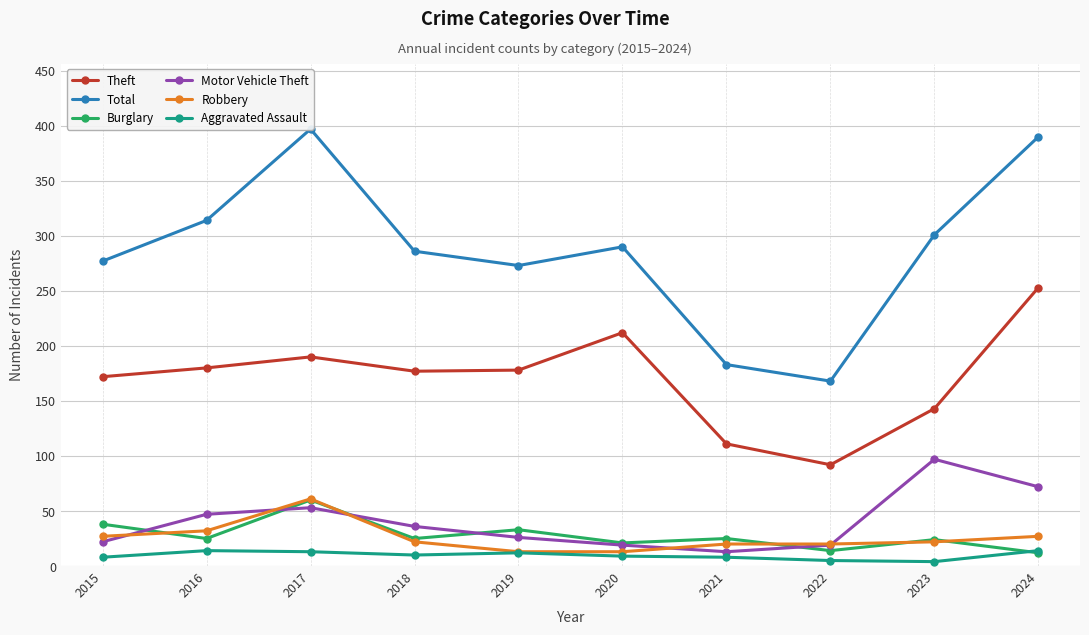

What is the difference between the maximum and second lowest values in the Total series?

214